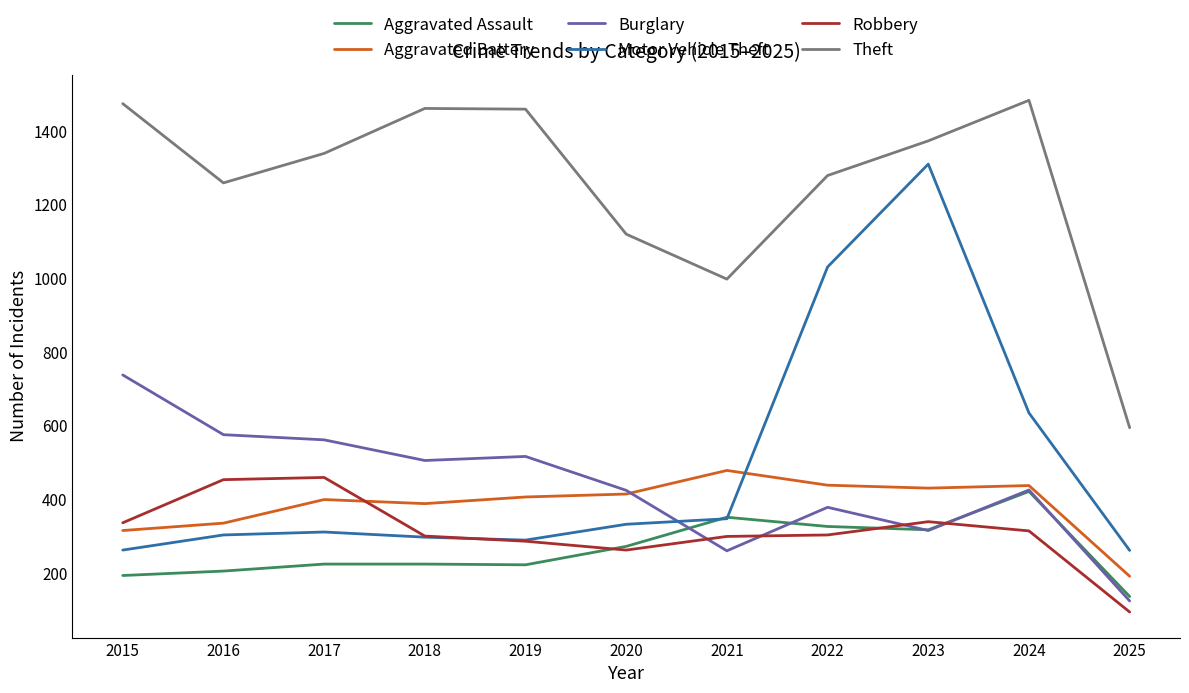

True or false: Motor Vehicle Theft and Aggravated Battery intersect in this chart.

True